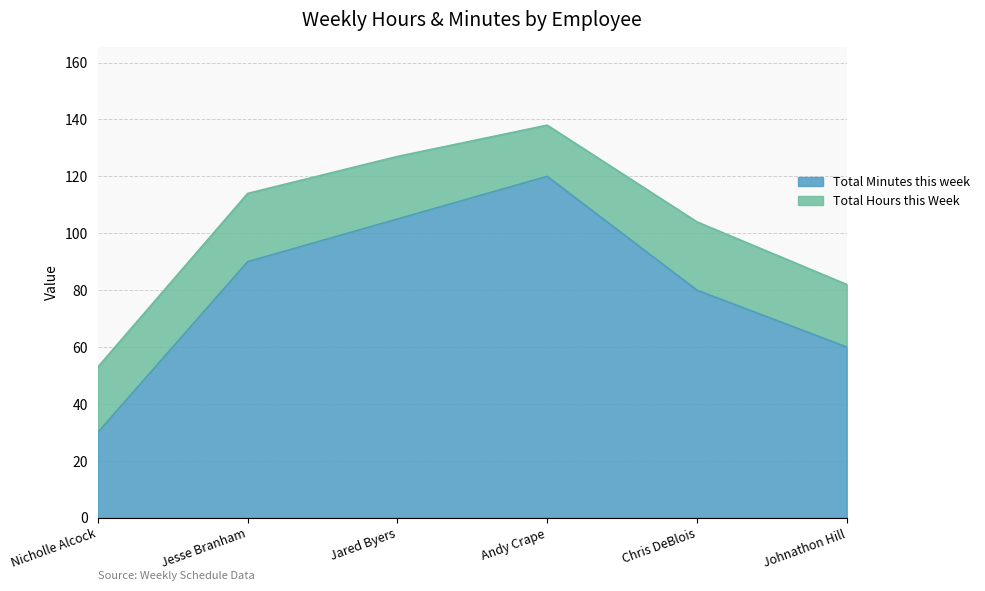

Is it true that the value at Johnathon Hill is 60?

True